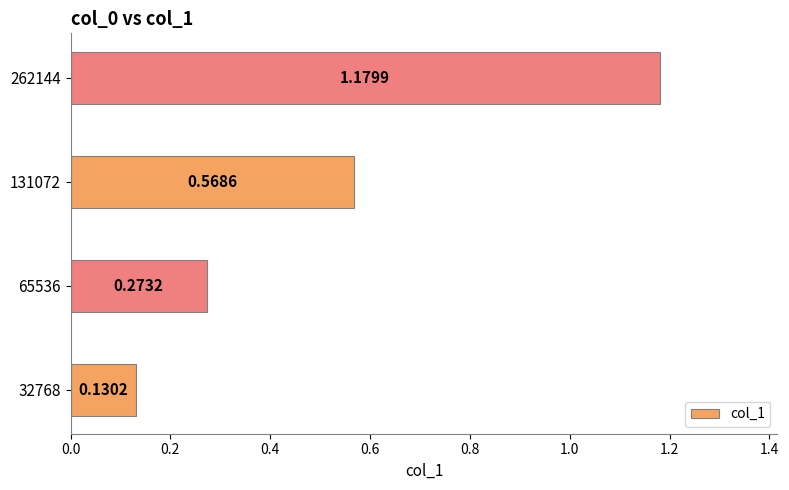

List the labels in order of value, smallest first.

32768, 65536, 131072, 262144